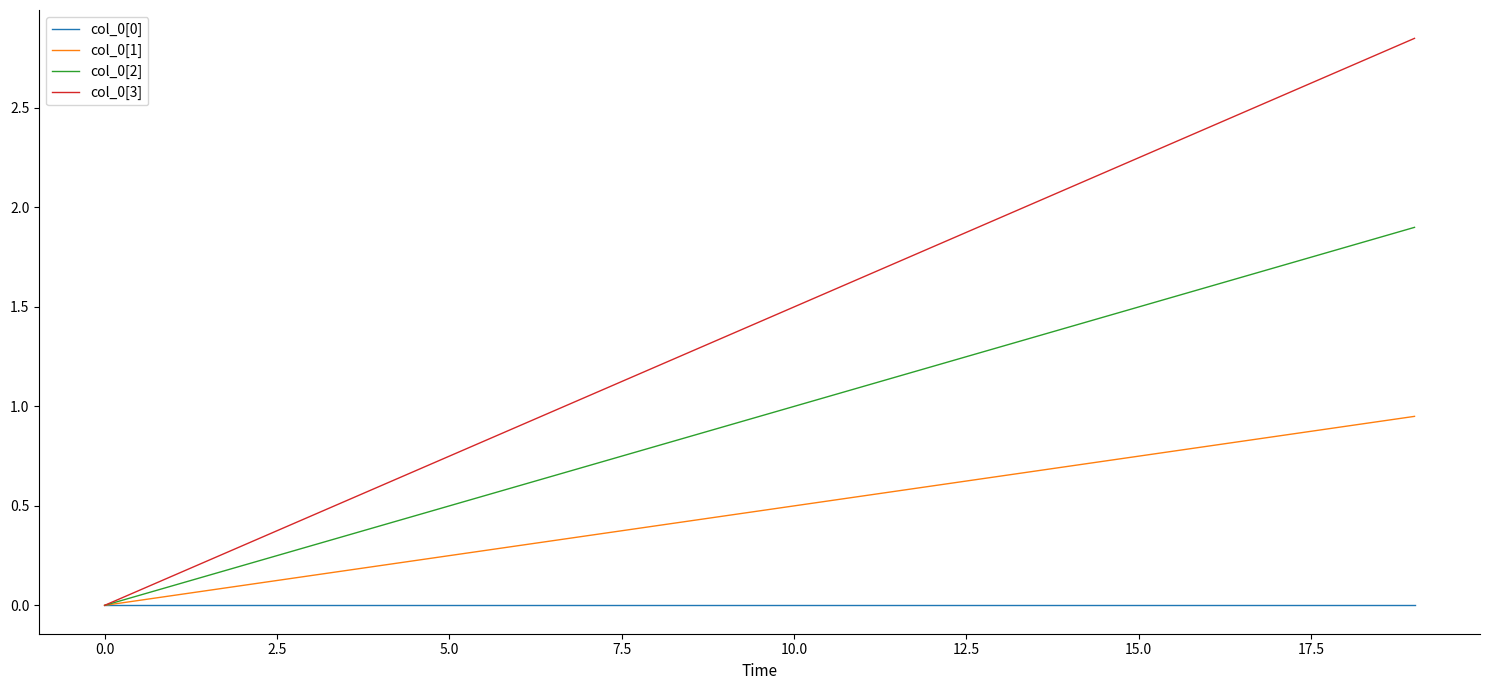

Which series has the largest total across all categories?

col_0[3]